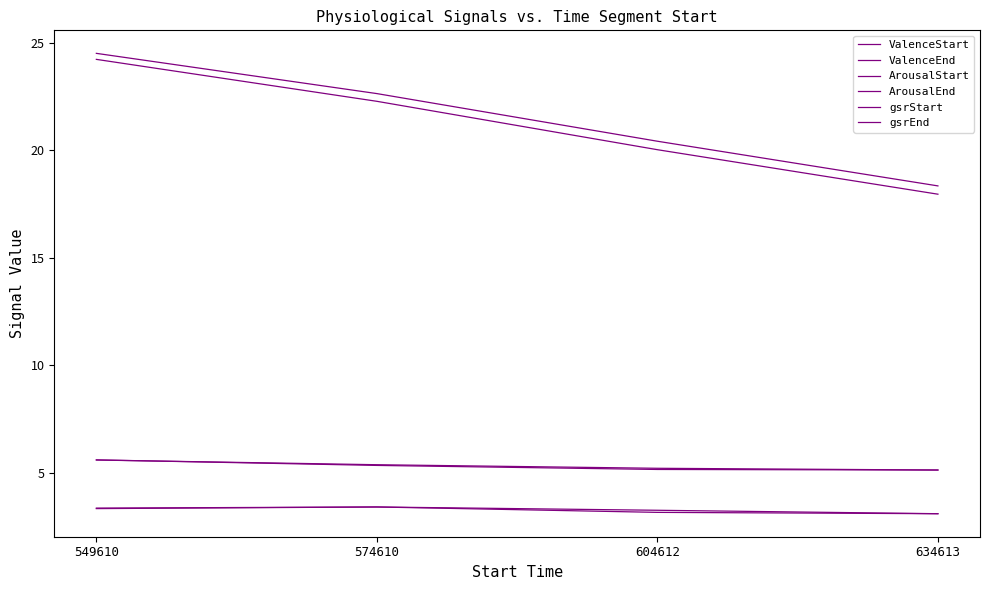

True or false: ValenceStart has a value of 2.4 at 604612.

False